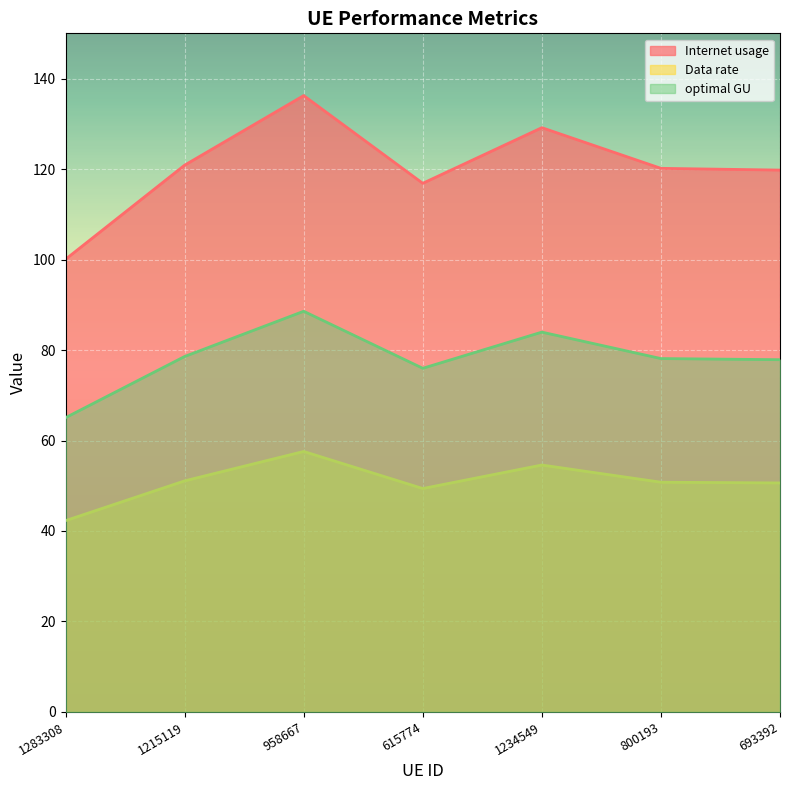

What is the average value of the Data rate series?

50.9